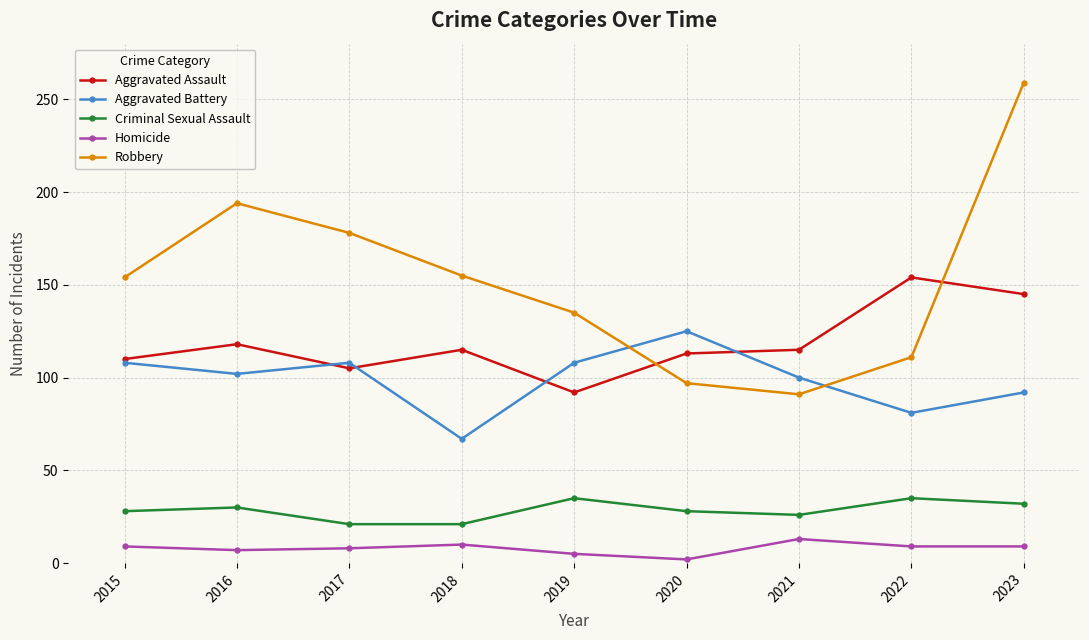

Read the Criminal Sexual Assault value at 2021.

26